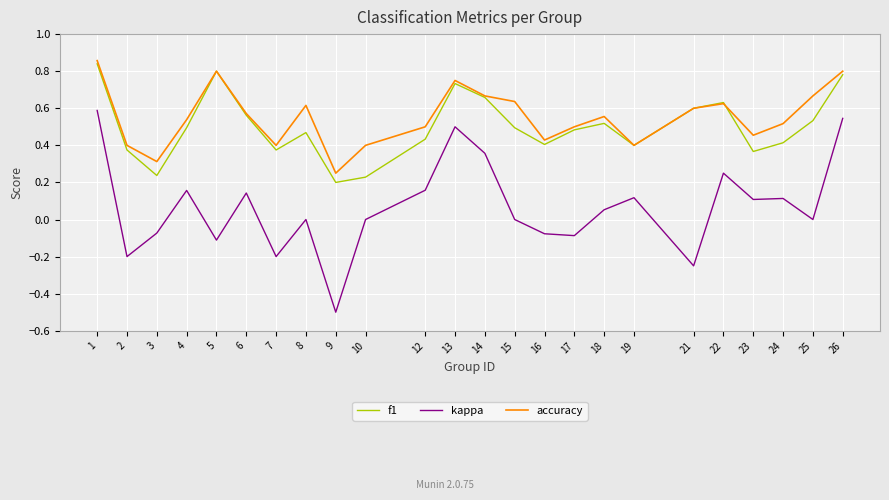

At how many categories does at least one series exceed 0?

24